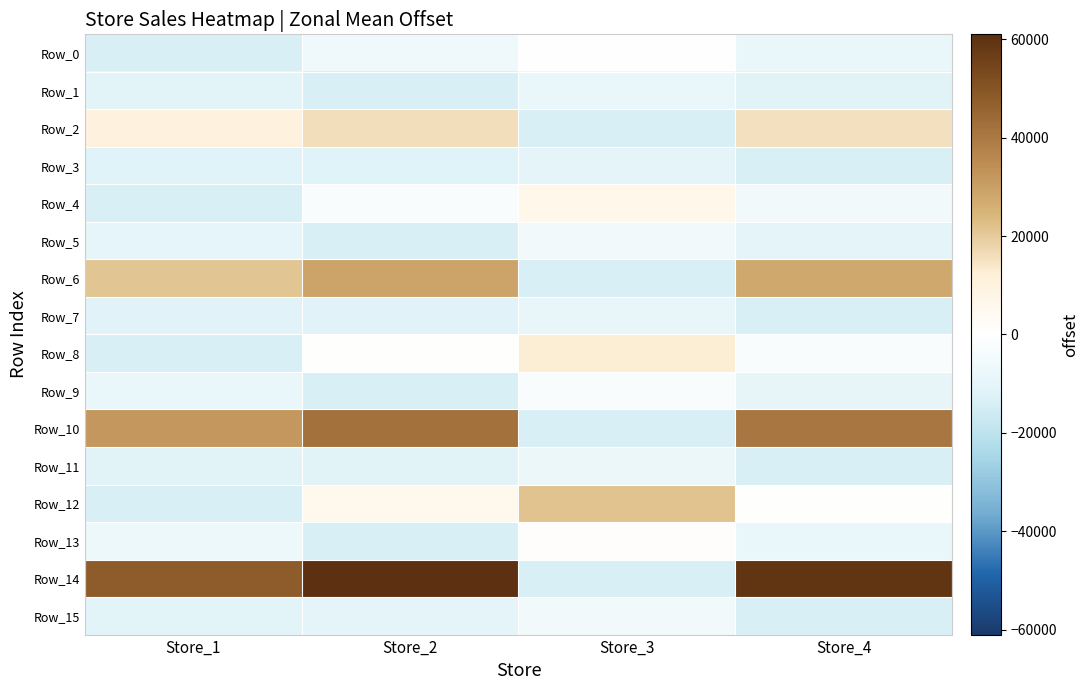

At Store_2, list the series in order from smallest to largest.

Row_1, Row_5, Row_9, Row_13, Row_3, Row_7, Row_11, Row_15, Row_0, Row_4, Row_8, Row_12, Row_2, Row_6, Row_10, Row_14